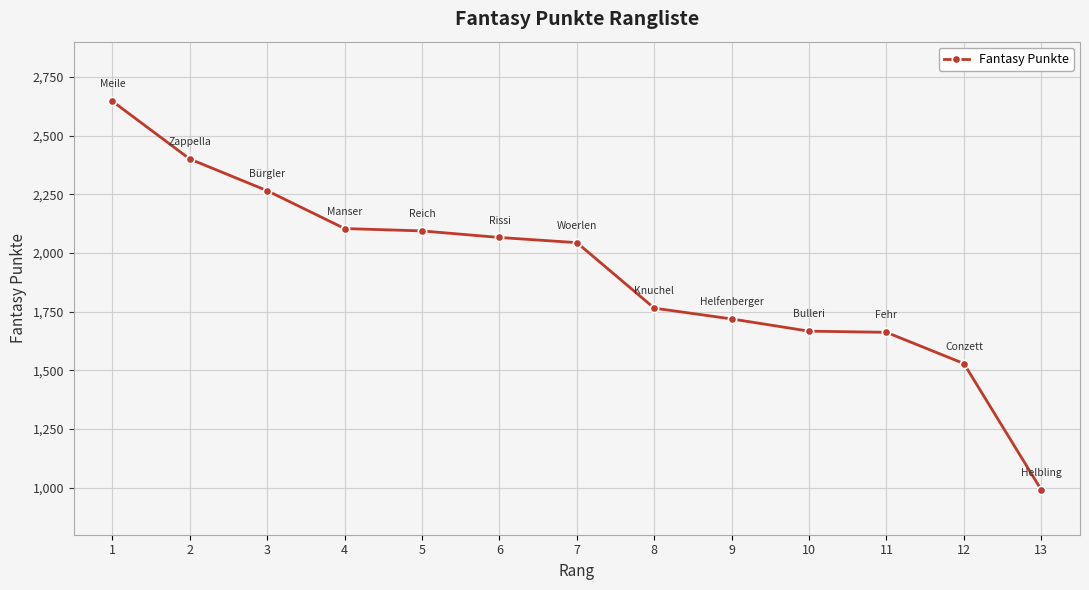

Which has a higher value, 2 or 9?

2